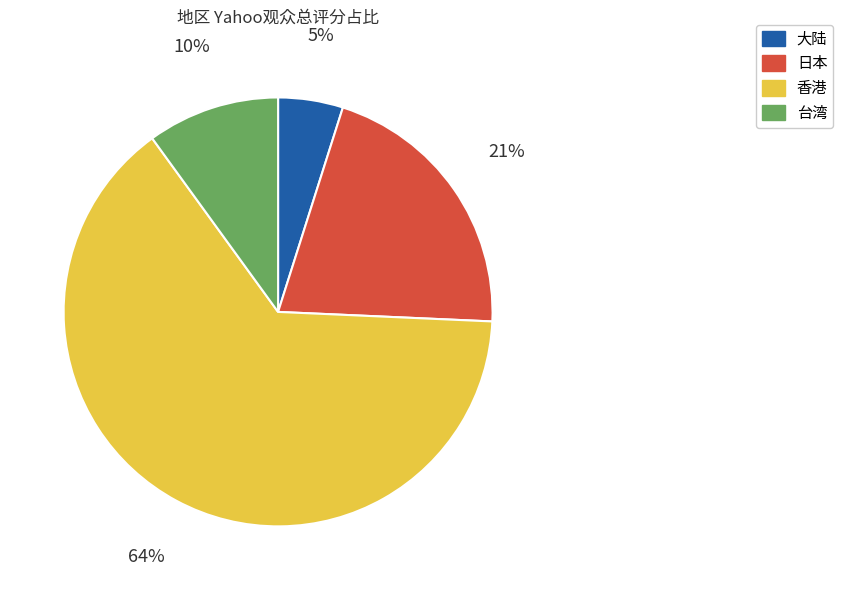

To the nearest percent, what is the average slice percentage?

25%